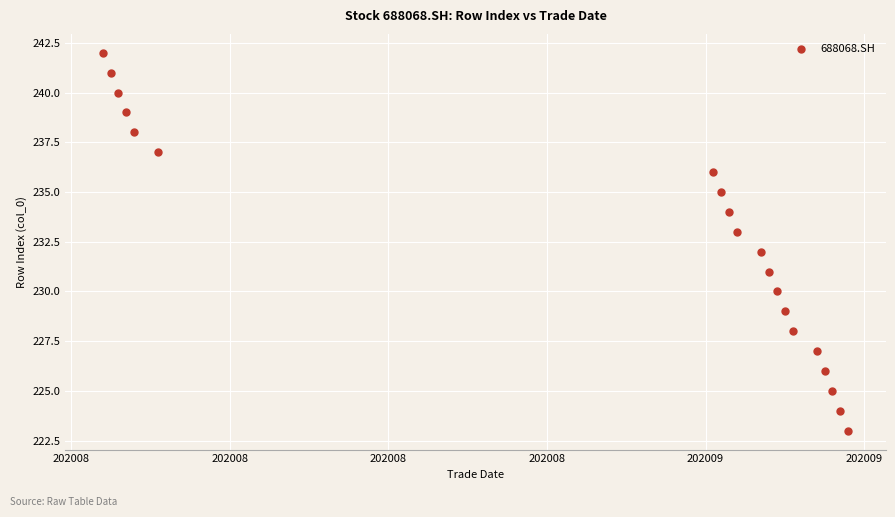

What is the range of X values (max minus min)?

94